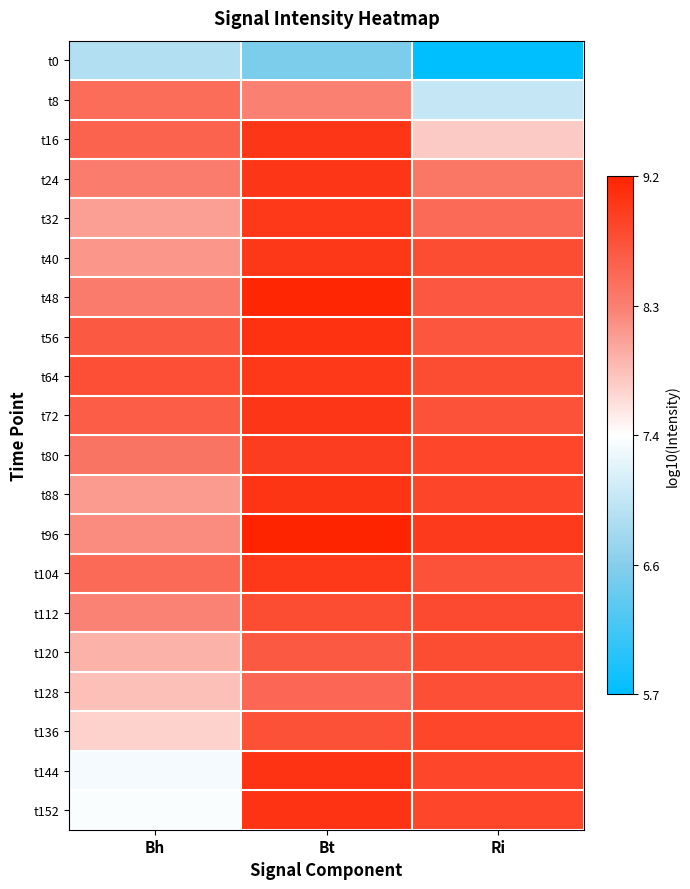

What is the spread (max minus min) of values at Ri?

3.3